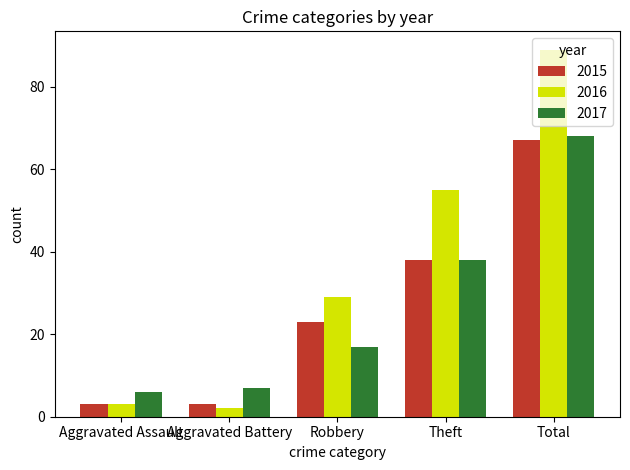

Which category has the highest value in the 2015 series?

Total